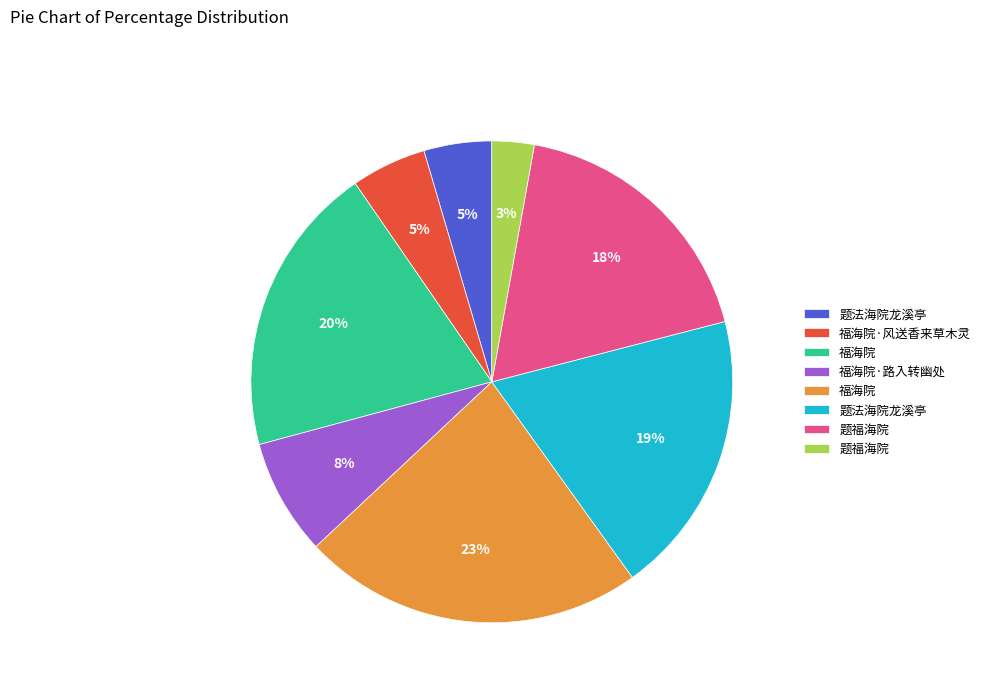

Is there a majority slice in this chart?

No